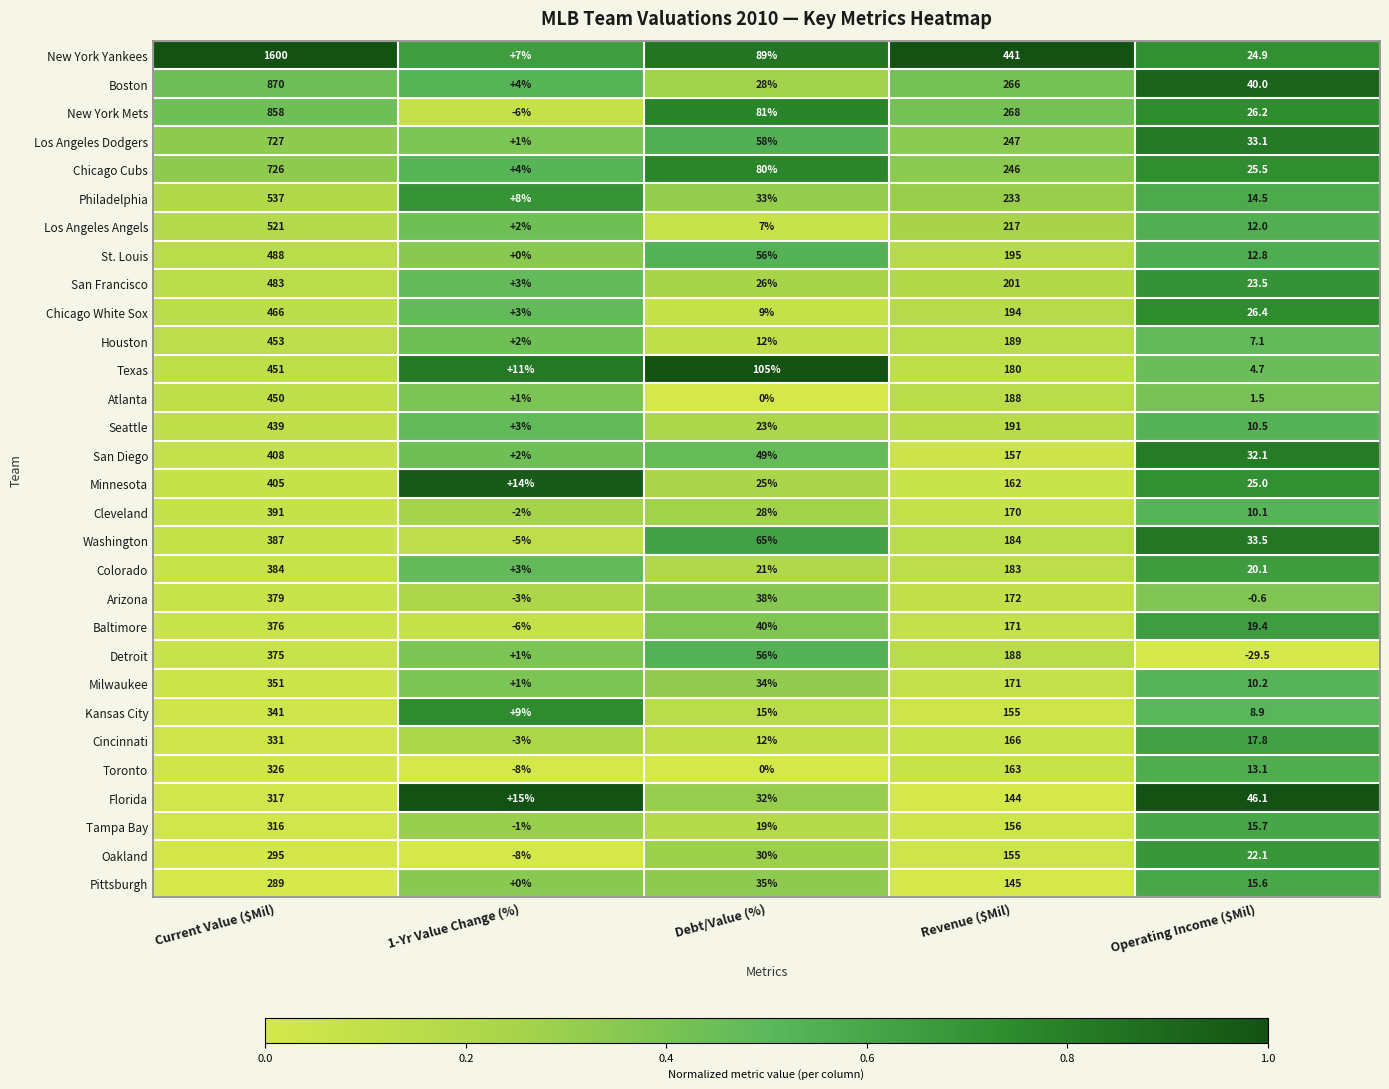

The St. Louis series shows 274.5 at Revenue ($Mil). True or false?

False